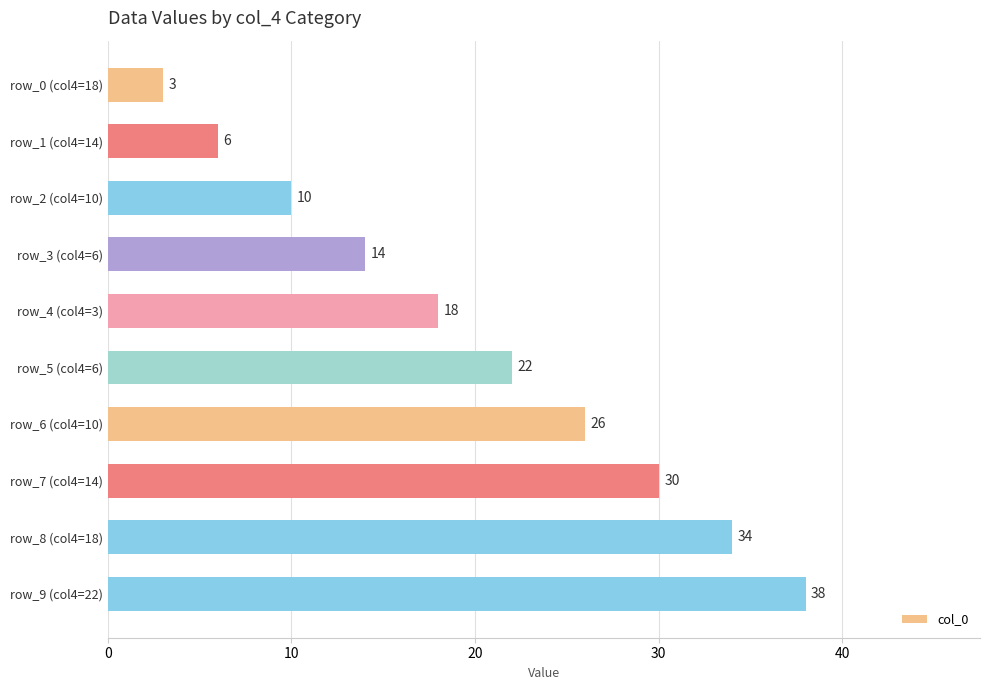

List the labels in order of value, largest first.

row_9 (col4=22), row_8 (col4=18), row_7 (col4=14), row_6 (col4=10), row_5 (col4=6), row_4 (col4=3), row_3 (col4=6), row_2 (col4=10), row_1 (col4=14), row_0 (col4=18)